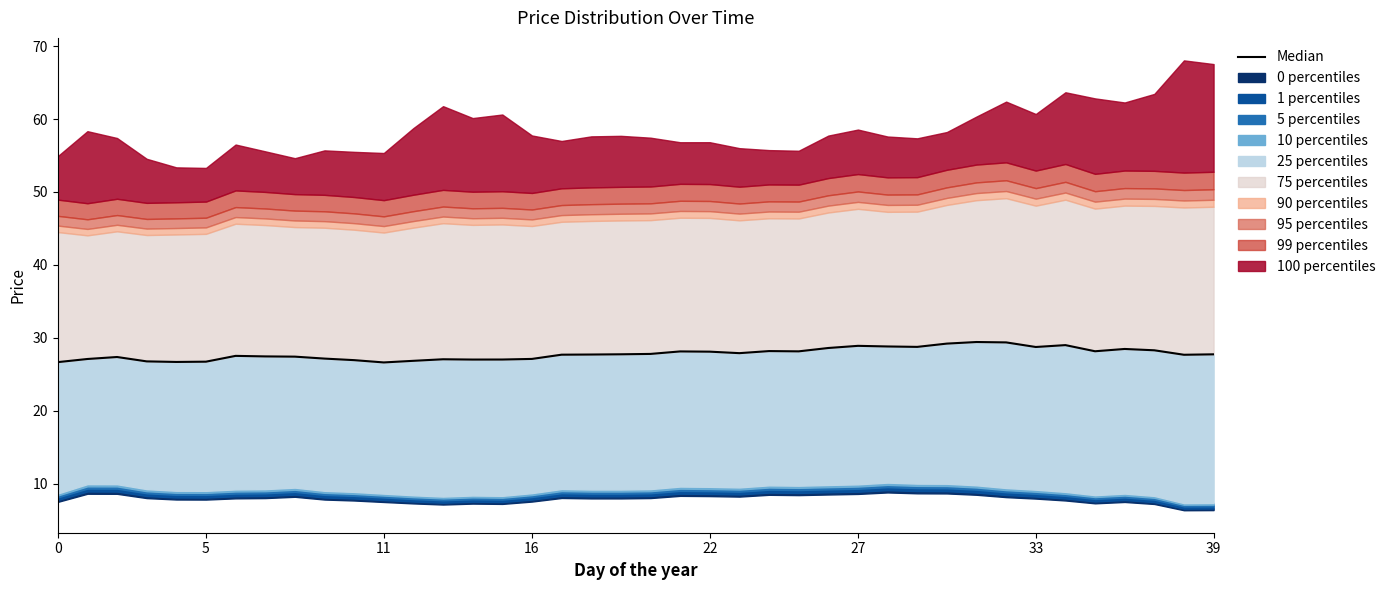

True or false: the data shows 37.4 at 18.

False